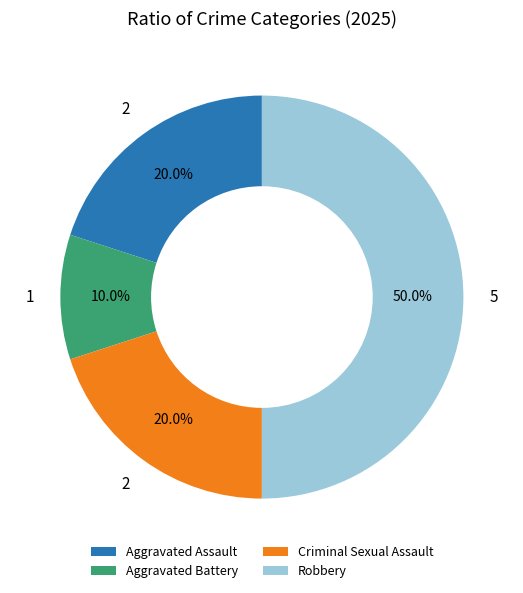

What percentage is NOT represented by Criminal Sexual Assault?

80.0%